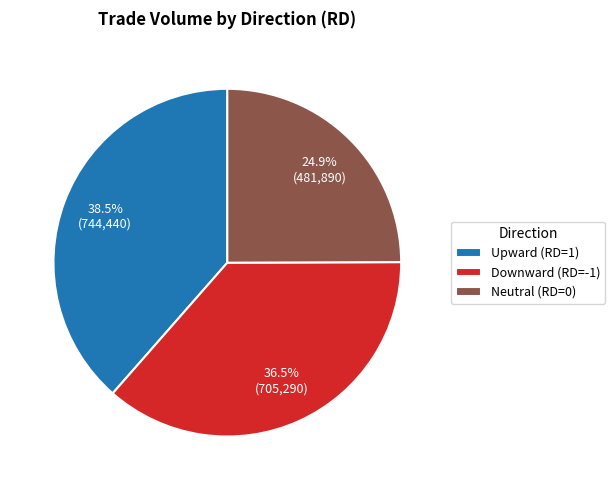

Approximately how many times larger is the value at Upward (RD=1) compared to Downward (RD=-1)?

1.1